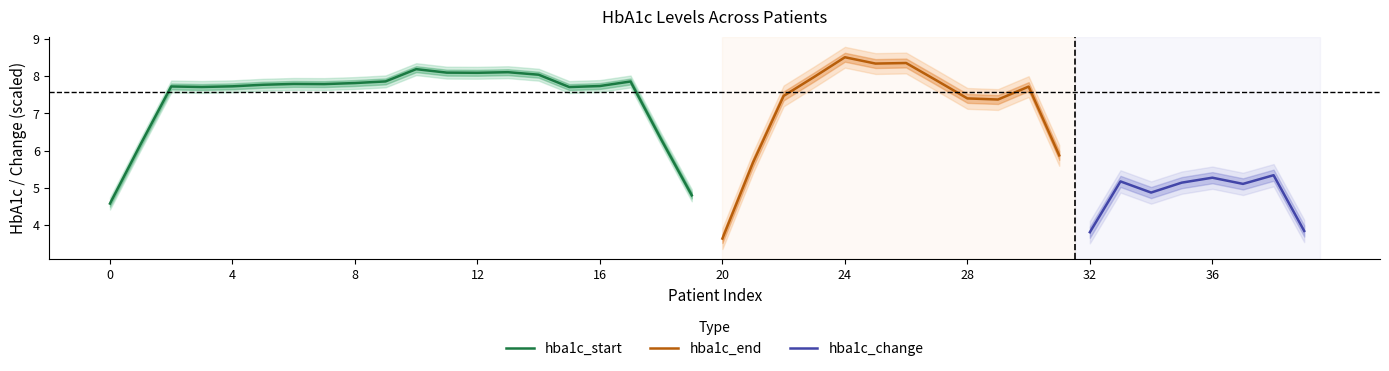

Which series changed the most between 0 and 20?

hba1c_end